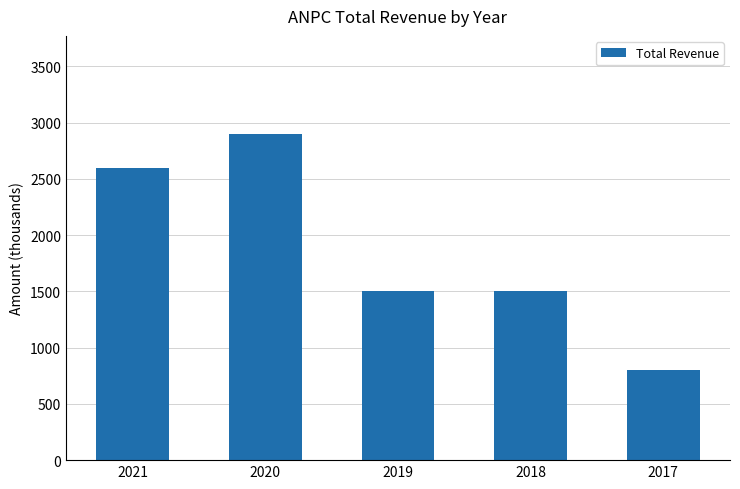

What is the average value?

1860